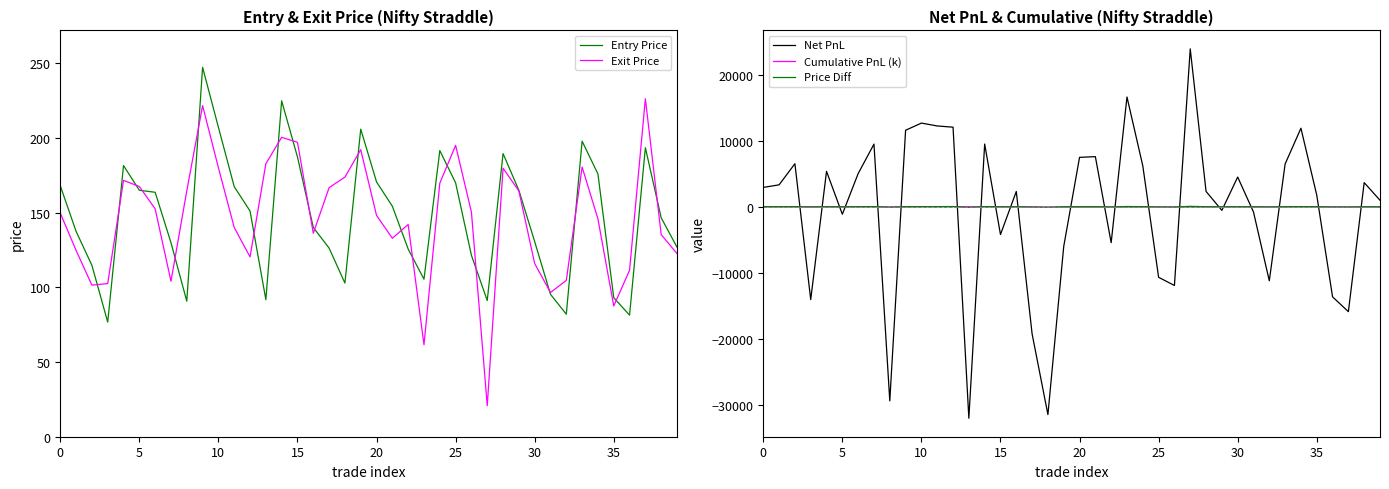

The value of Net PnL at 25 is -10667.7. True or false?

True